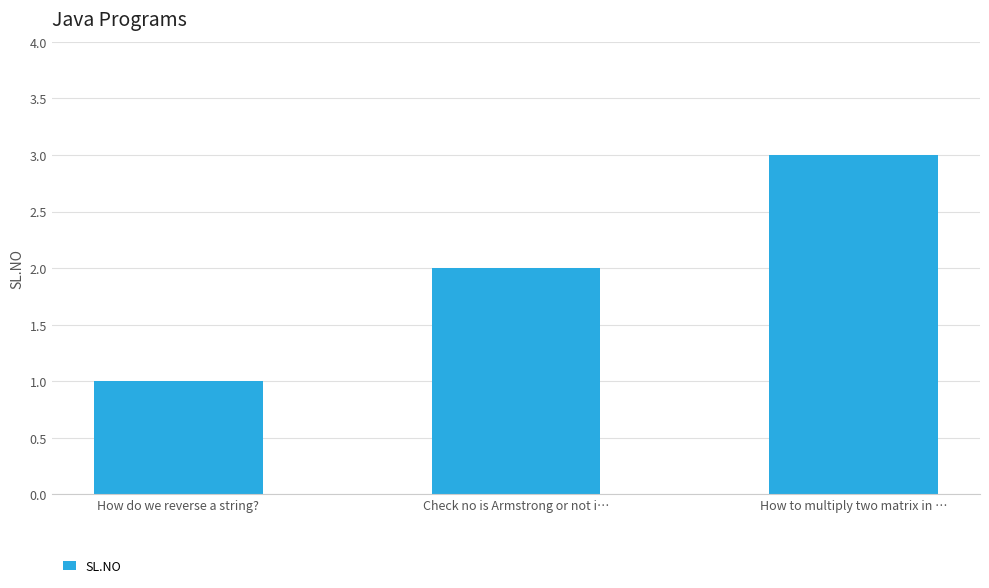

What is the difference between the values at How do we reverse a string? and Check no is Armstrong or not i…?

1